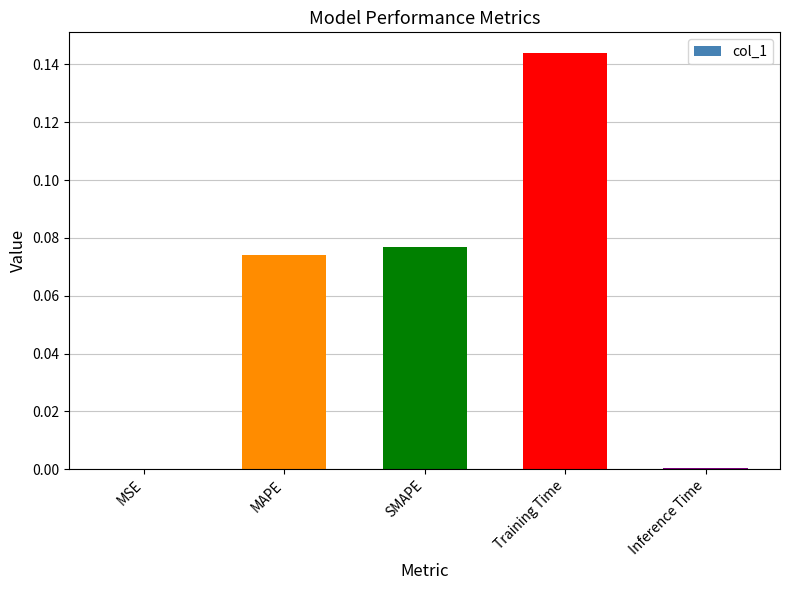

What is the sum of all values?

0.3